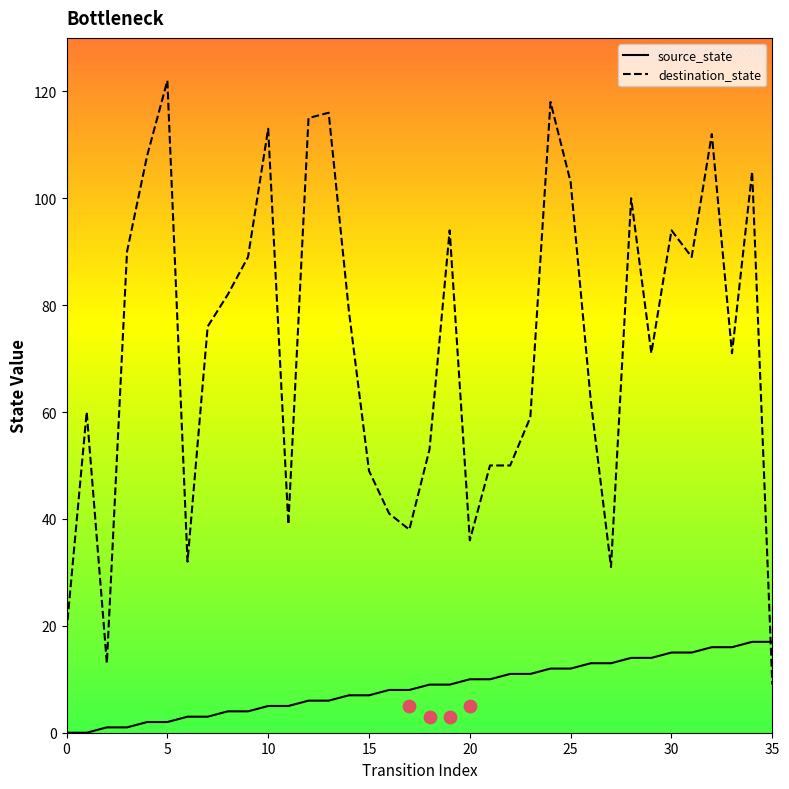

At how many categories does at least one series exceed 35?

31